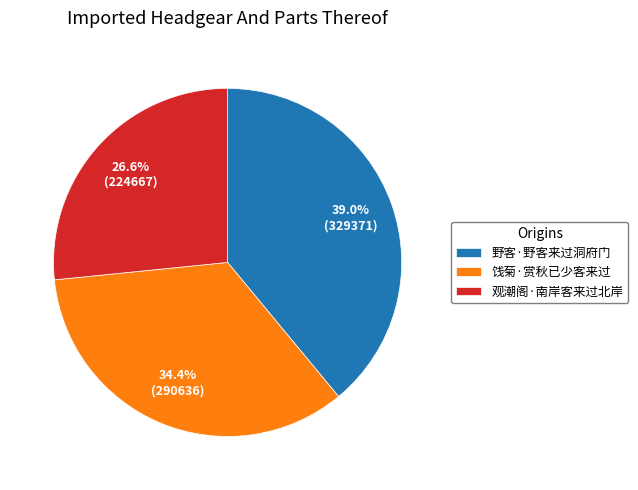

How much of the chart is everything except 观潮阁·南岸客来过北岸?

73.4%